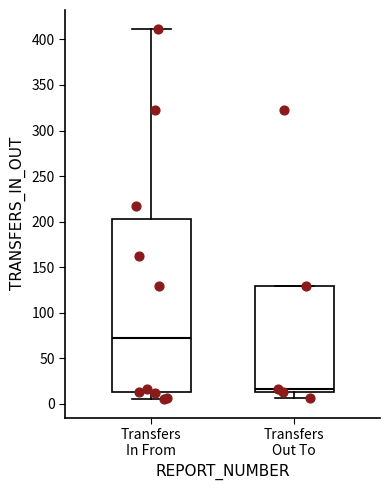

Which box's median line is the highest?

Transfers In From